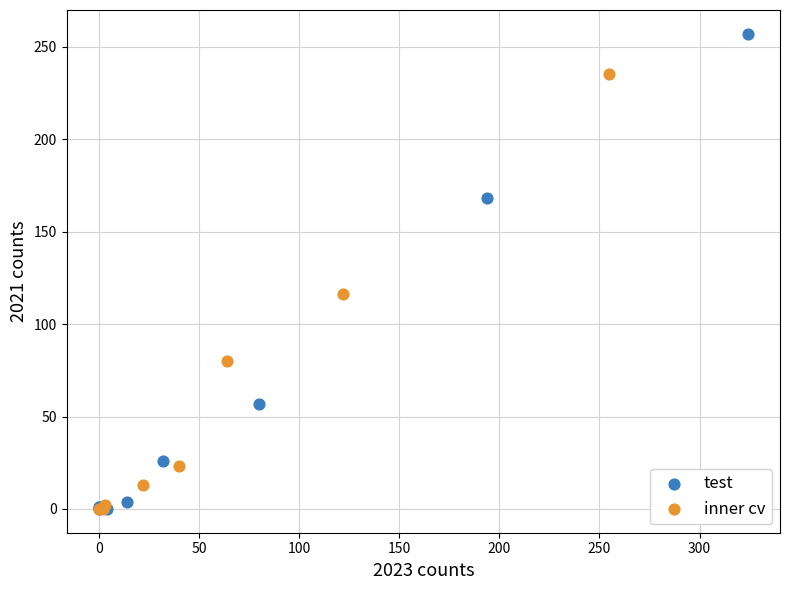

Which series has the largest Y range (max minus min)?

test